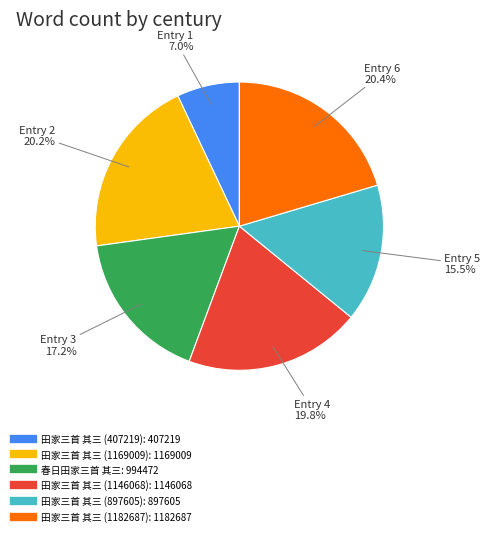

What percentage is NOT represented by 田家三首 其三 (407219)?

93.0%